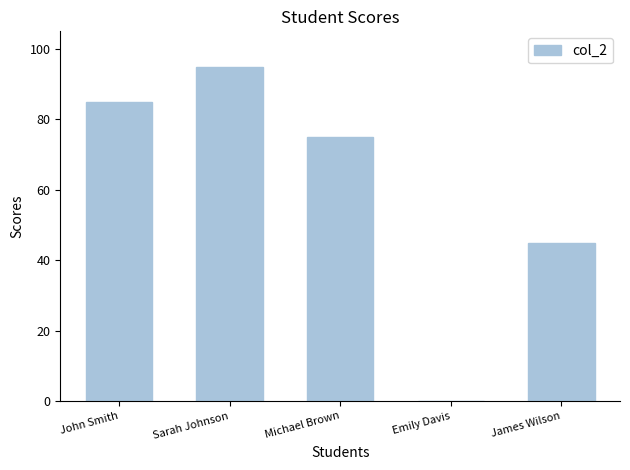

Approximately how many times larger is the value at Michael Brown compared to John Smith?

0.9